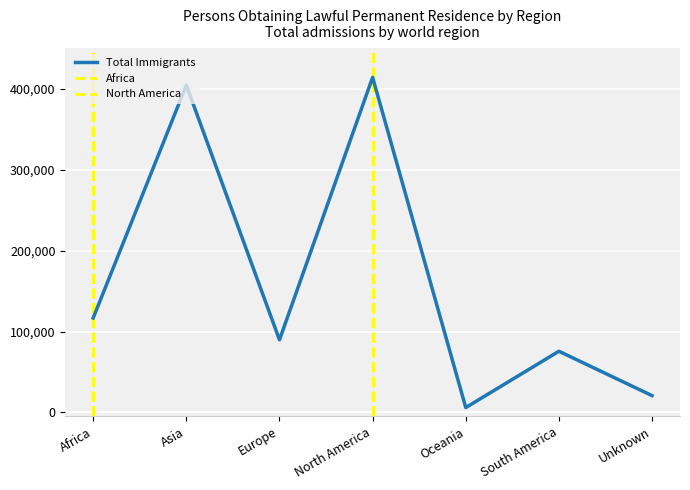

What is the ratio of the value at South America to the value at North America?

0.2